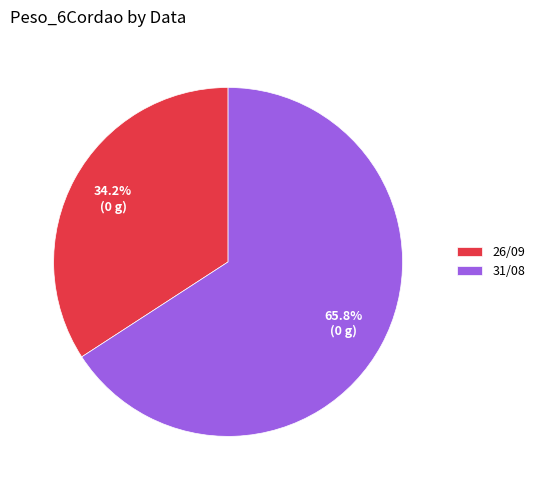

Approximately how many times larger is the value at 31/08 compared to 26/09?

1.9